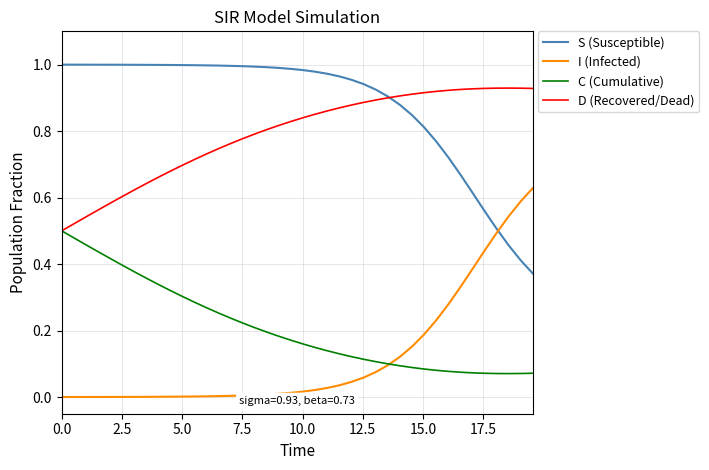

List the series in order of their peak value, highest first.

S (Susceptible), D (Recovered/Dead), I (Infected), C (Cumulative)